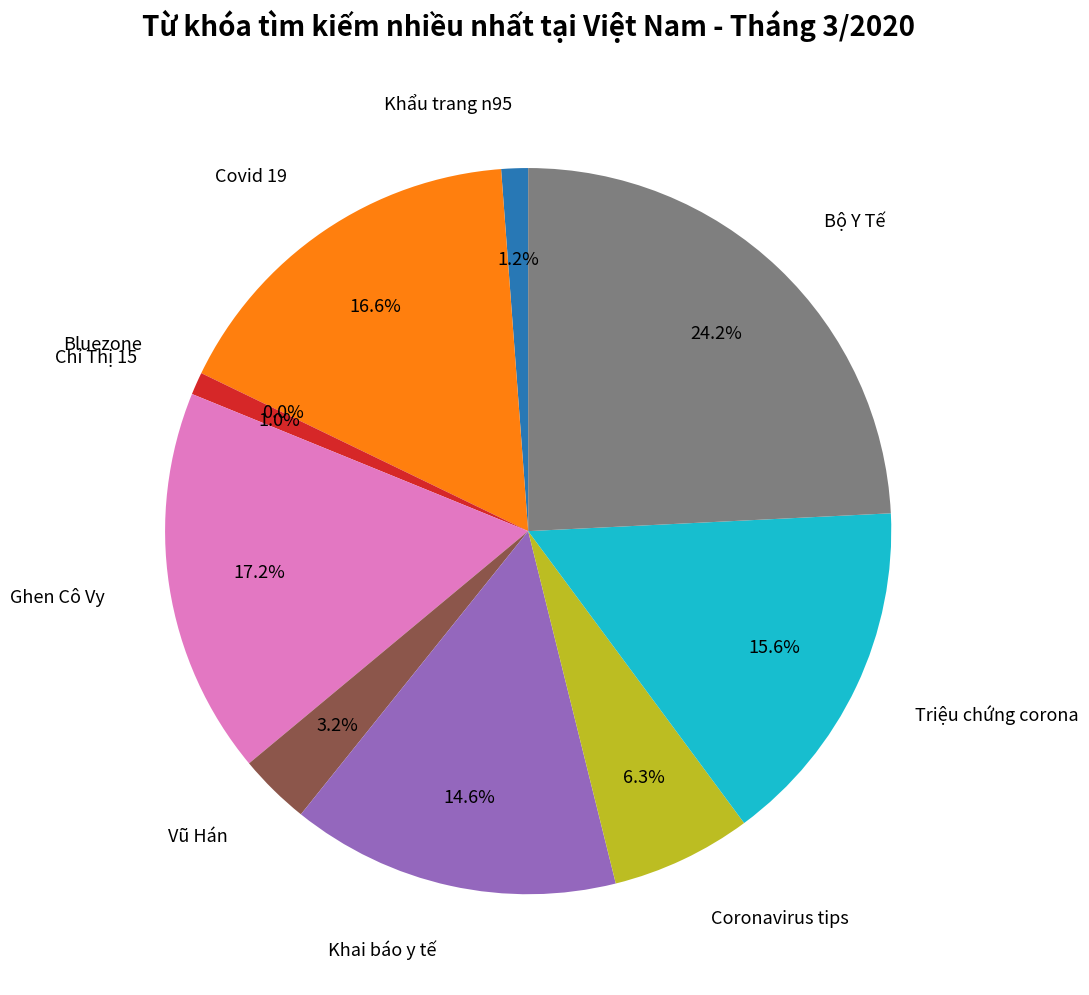

To the nearest percent, what is the average slice percentage?

10%